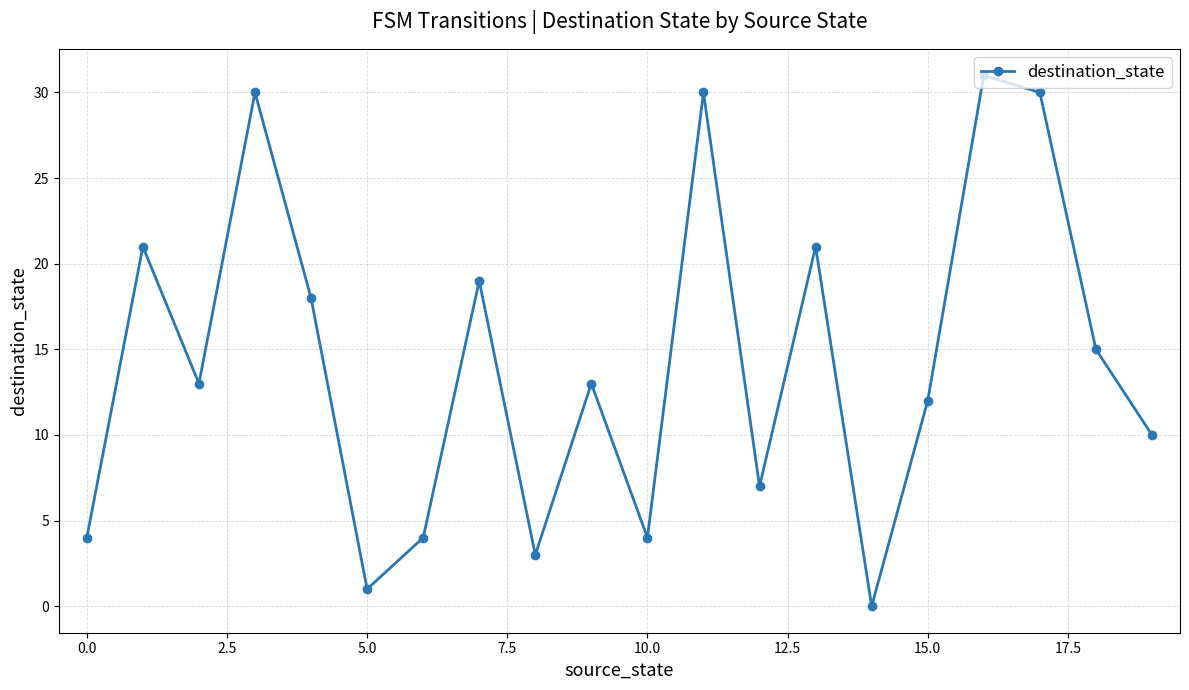

How many data points does each series have?

20